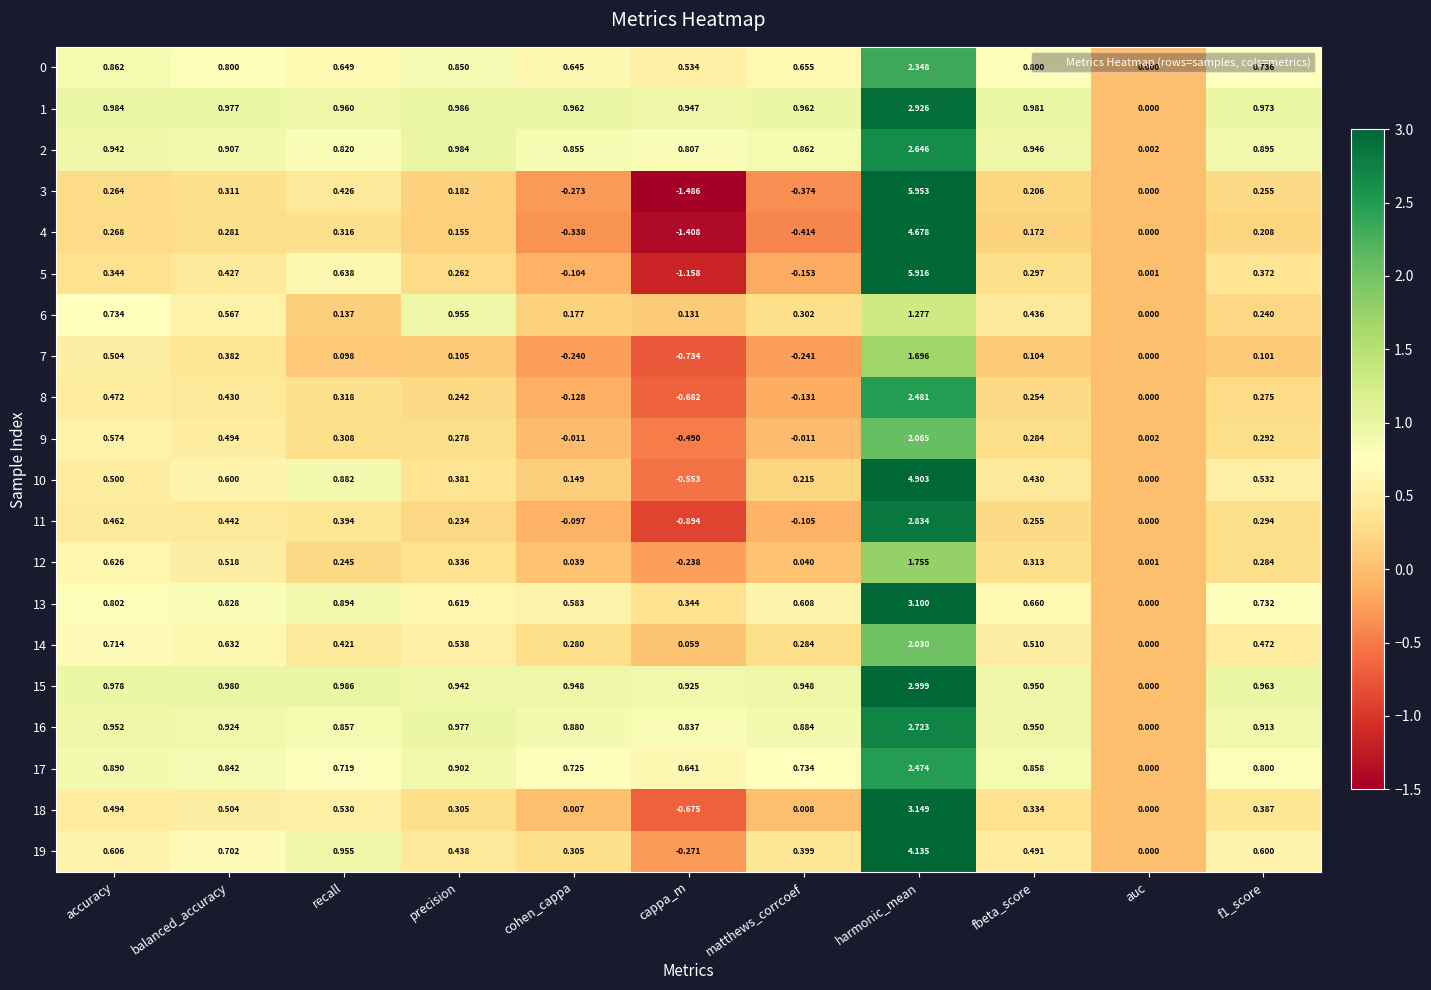

At which label does 17 reach its peak?

harmonic_mean